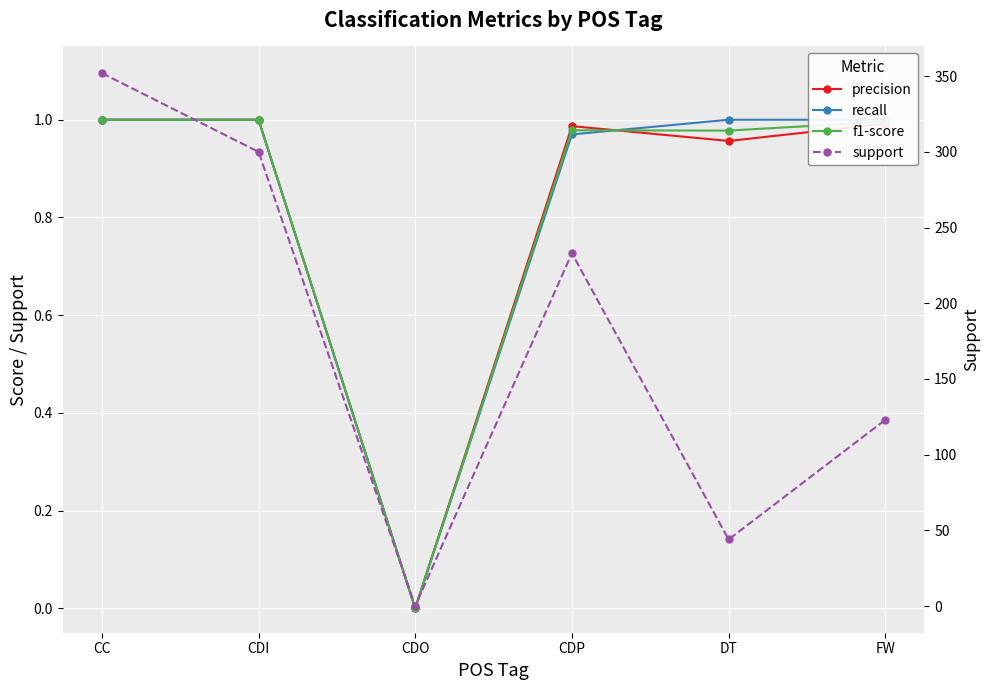

Reading left to right, what are all the values shown in this chart?

precision: CC=1.0	CDI=1.0	CDO=0.0	CDP=1.0	DT=1.0	FW=1.0
recall: CC=1.0	CDI=1.0	CDO=0.0	CDP=1.0	DT=1.0	FW=1.0
f1-score: CC=1.0	CDI=1.0	CDO=0.0	CDP=1.0	DT=1.0	FW=1.0
support: CC=352.0	CDI=300.0	CDO=0.0	CDP=233.0	DT=44.0	FW=123.0